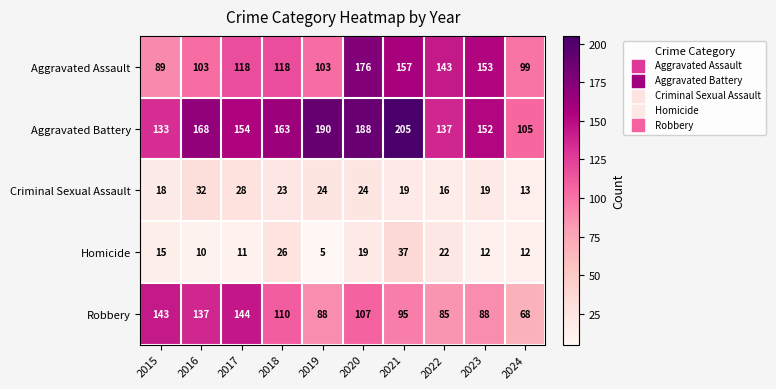

At 2017, list the series in order from largest to smallest.

Aggravated Battery, Robbery, Aggravated Assault, Criminal Sexual Assault, Homicide